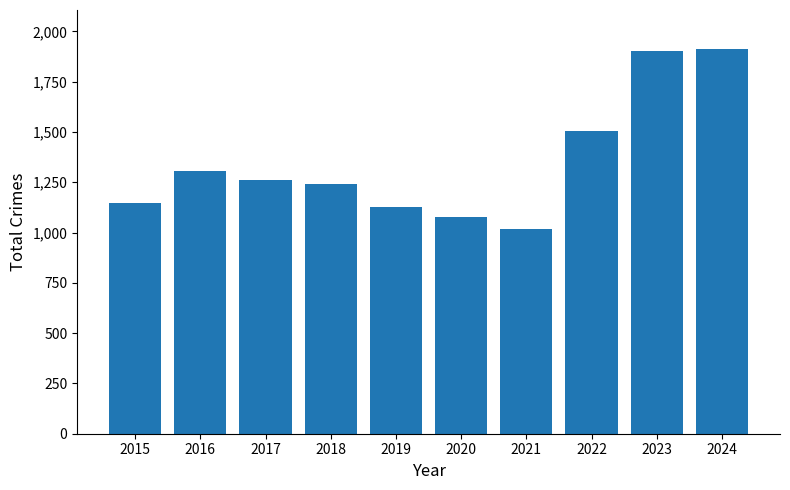

What is the sum of all values?

13500